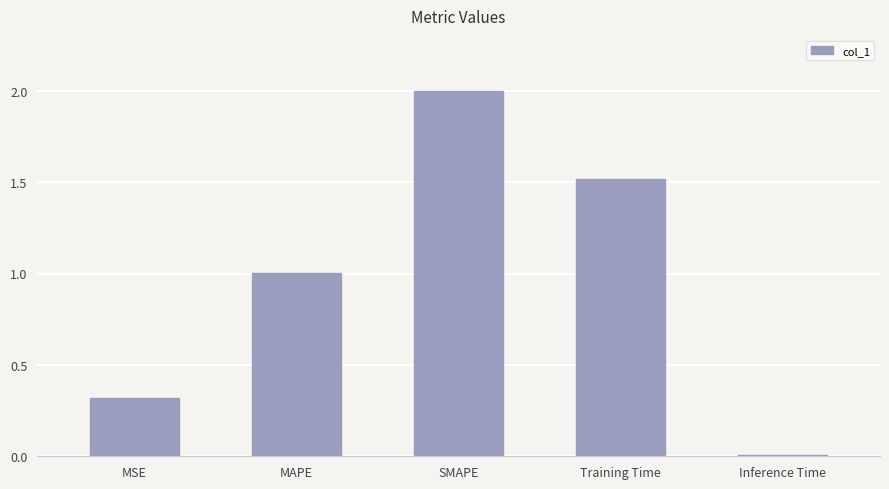

How many bars are there in total?

5